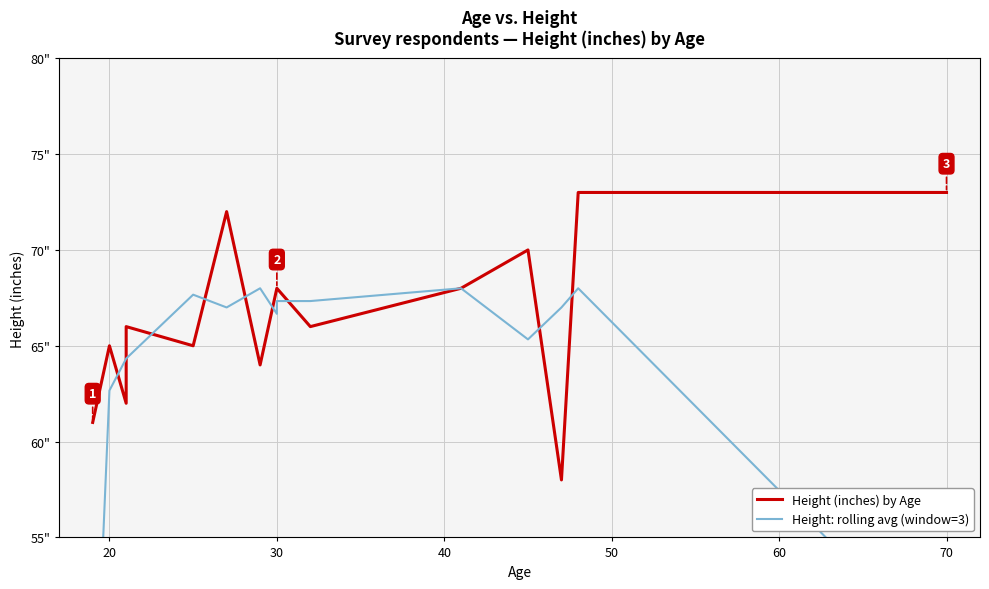

How many data points in Height (inches) by Age are less than 66?

6